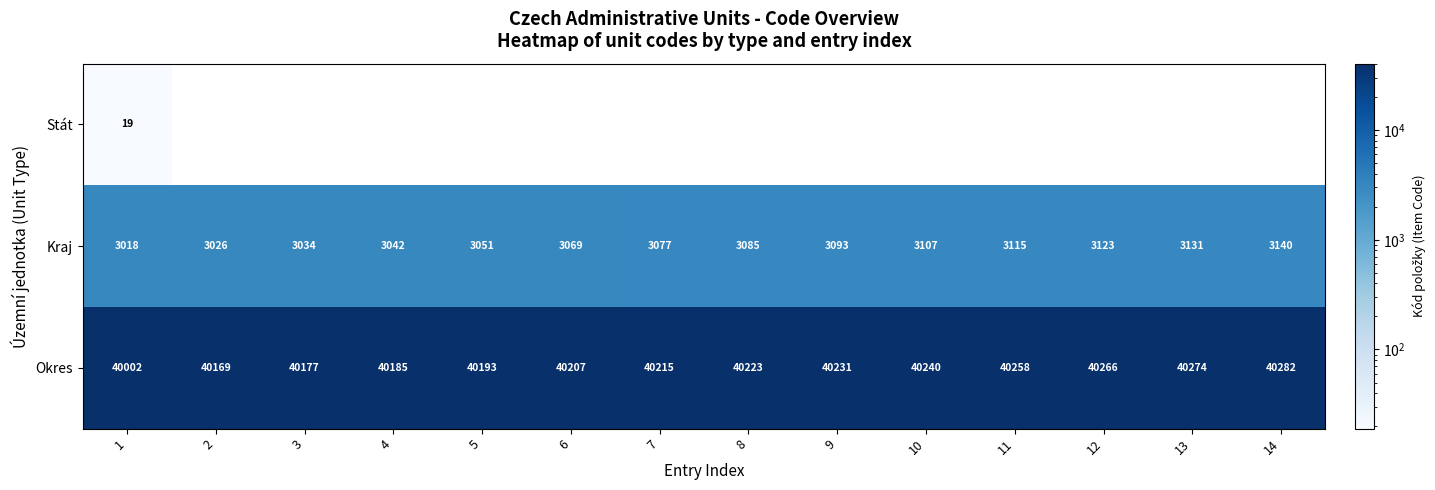

List the labels in order of Kraj value, largest first.

14, 13, 12, 11, 10, 9, 8, 7, 6, 5, 4, 3, 2, 1